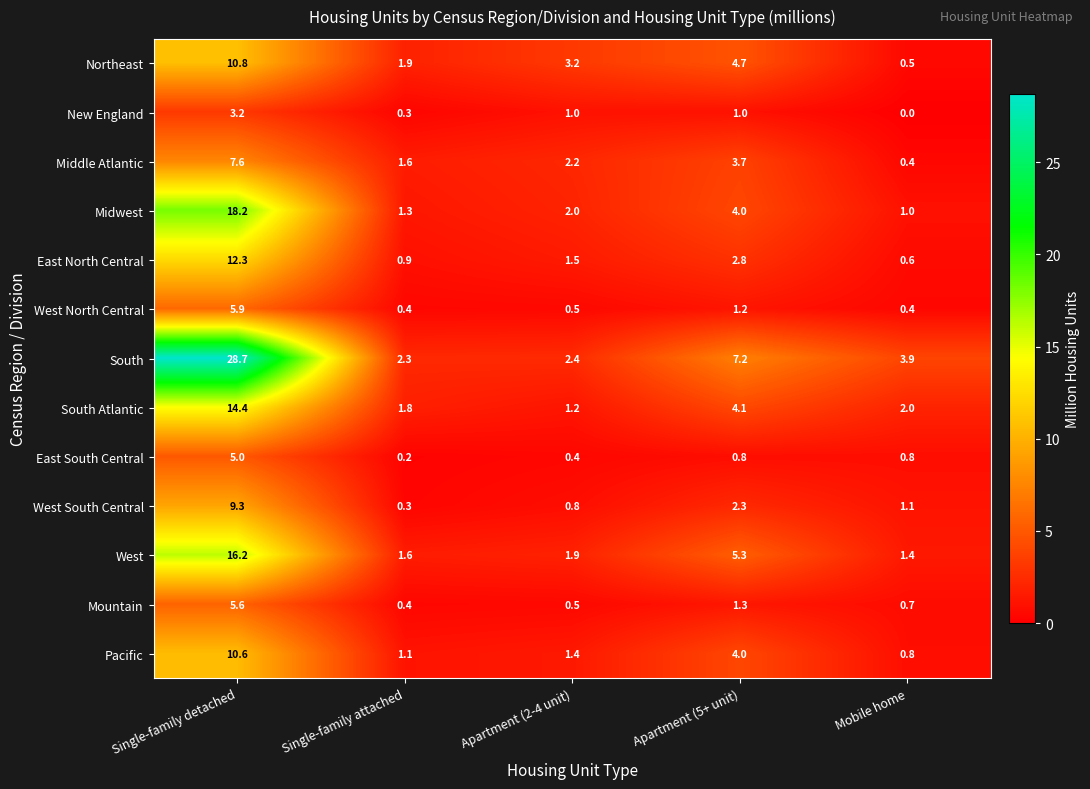

Which series has the largest total across all categories?

South